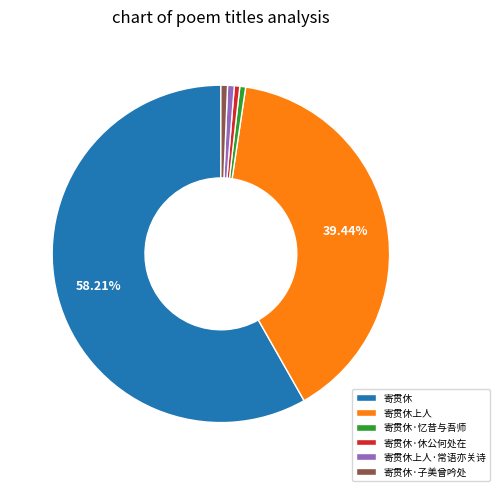

True or false: 寄贯休 accounts for 58% of the total.

True